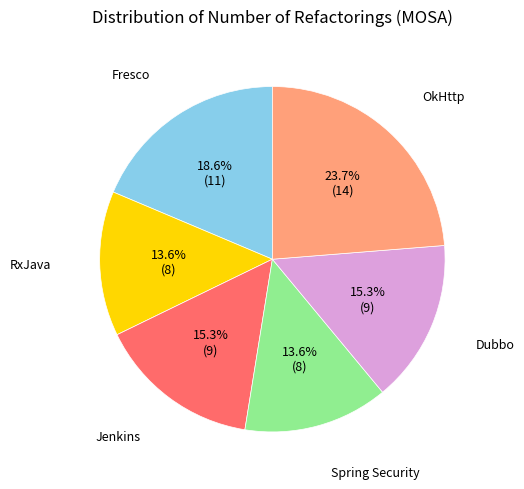

What percentage is NOT represented by Spring Security?

86.4%